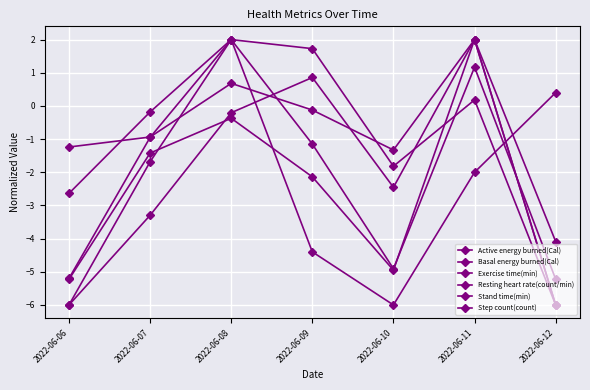

How many values in the Stand time(min) series are below -2?

4